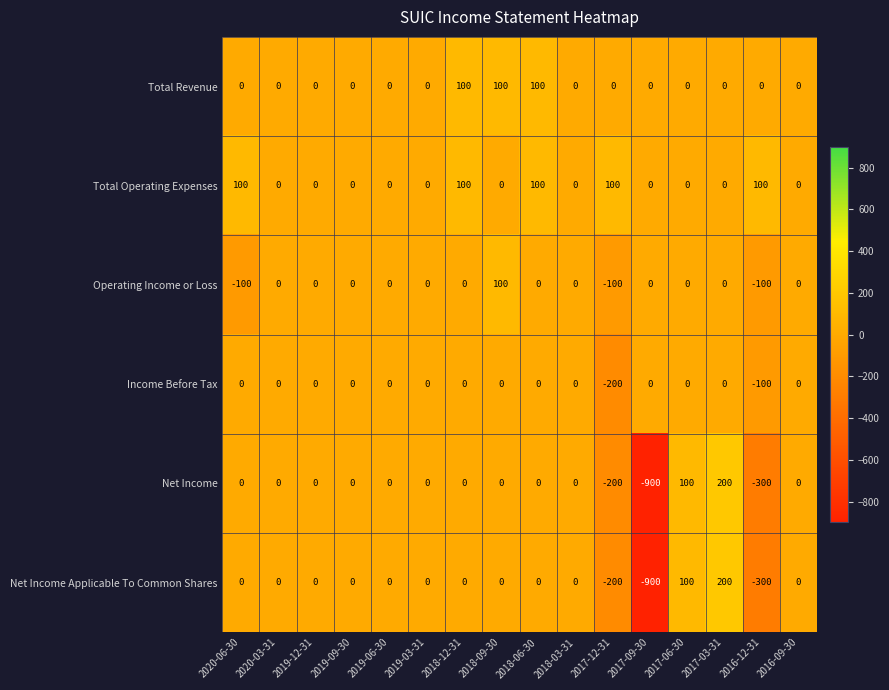

What is the total value across all series at 2017-03-31?

400